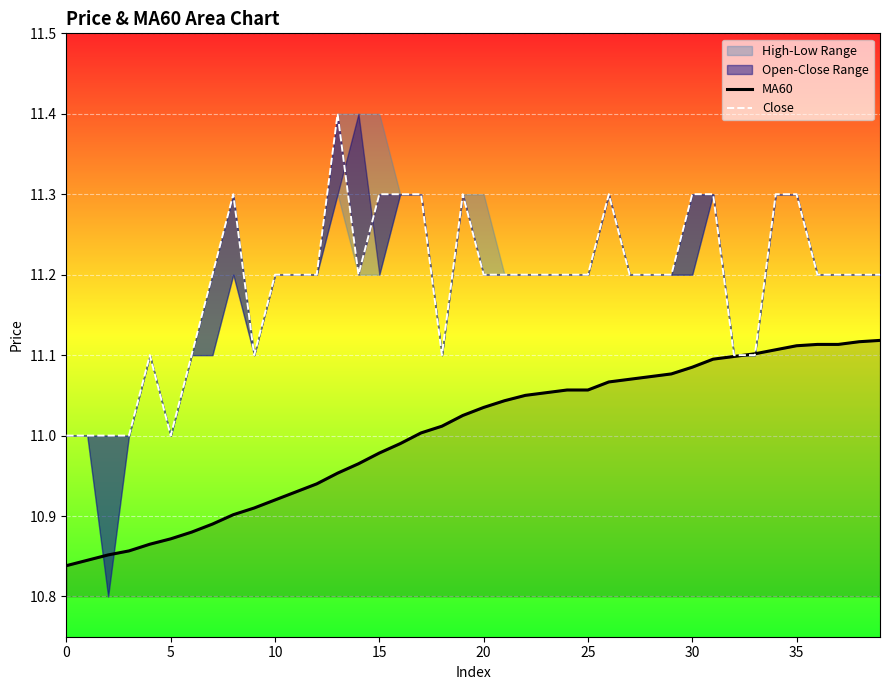

Which series changed the most between 10 and 22?

MA60